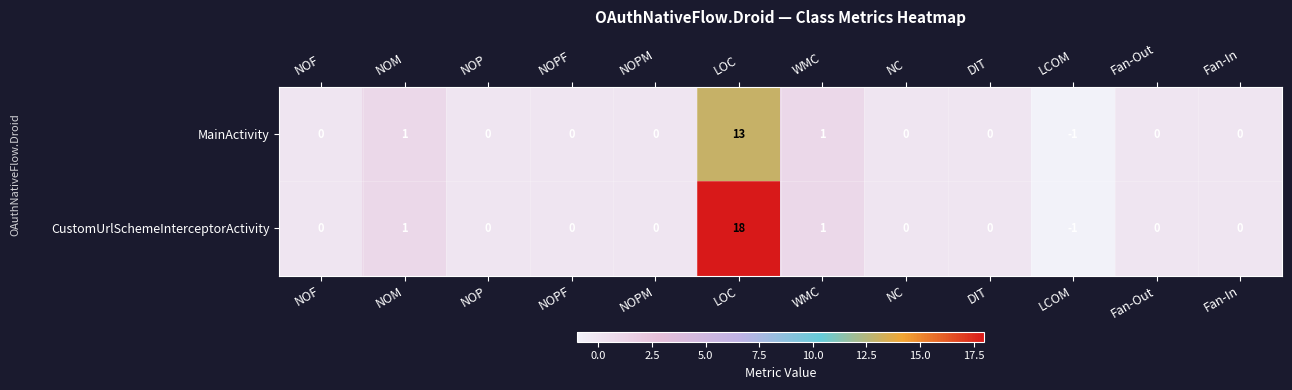

What is the difference between the maximum and second lowest values in the CustomUrlSchemeInterceptorActivity series?

18